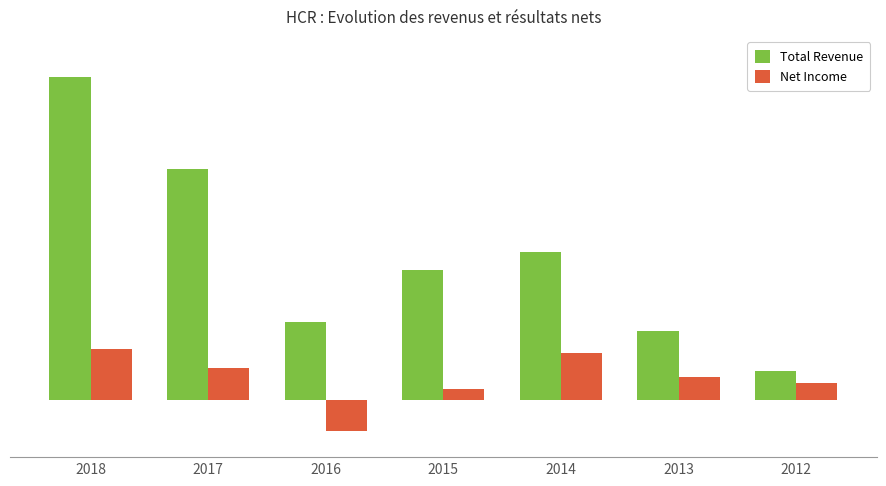

What is the value of the Net Income bar at the 1st from the left?

133100